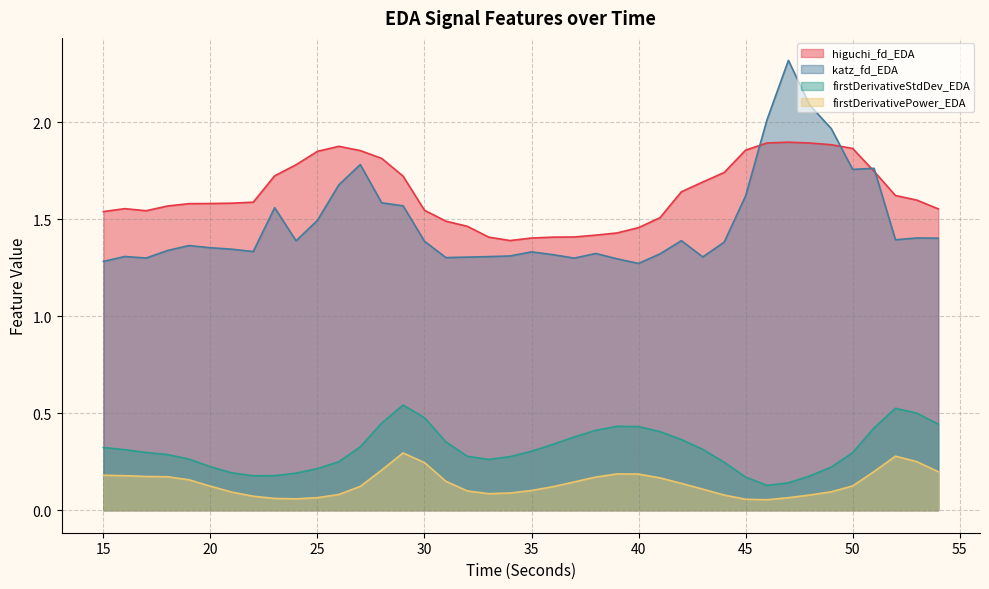

Which series changed the most between 19 and 35?

higuchi_fd_EDA